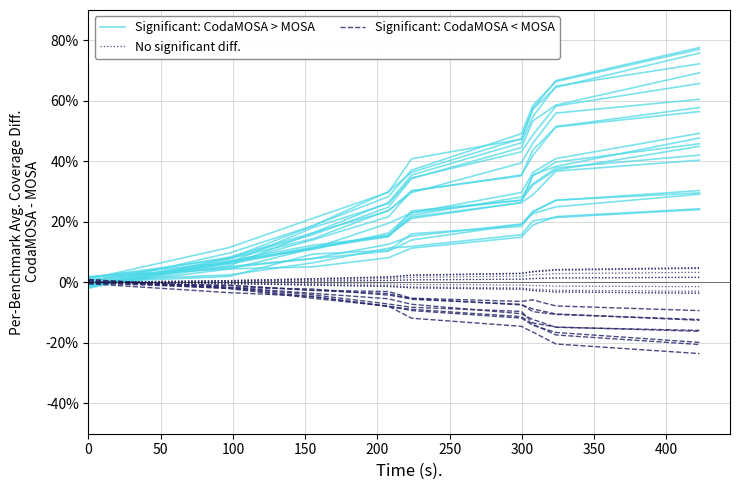

True or false: Significant: CodaMOSA > MOSA and Significant: CodaMOSA < MOSA cross at least once.

False